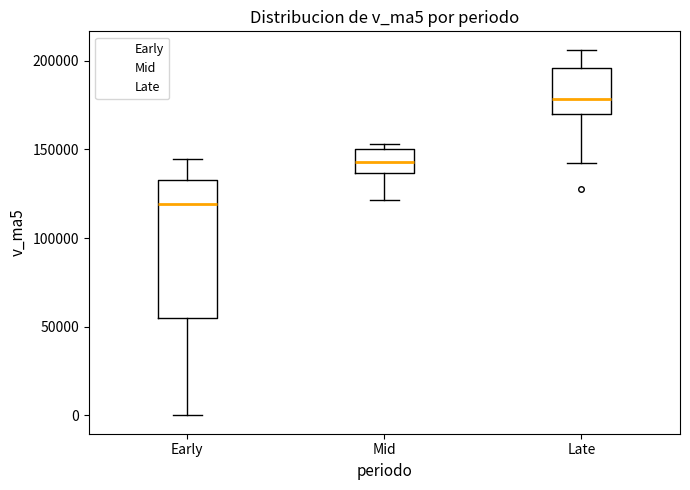

Comparing the boxes themselves (not the whiskers), which one is the tallest?

Early